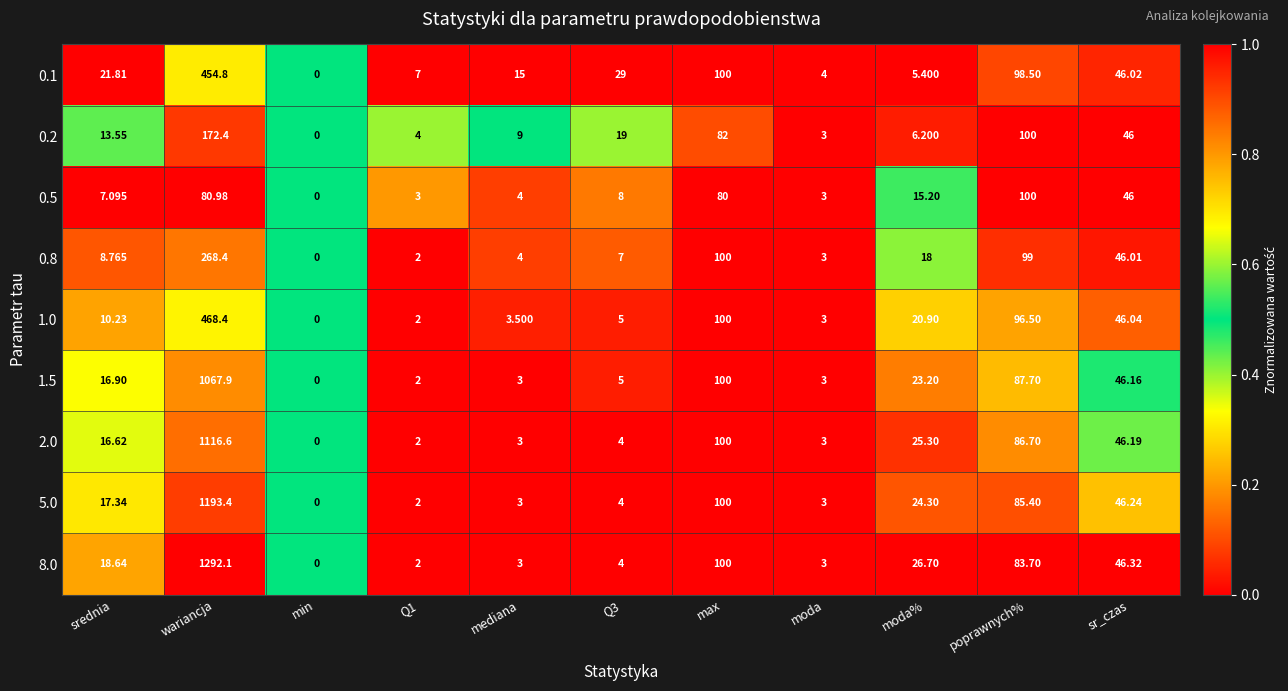

At which label does 2.0 reach its peak?

wariancja